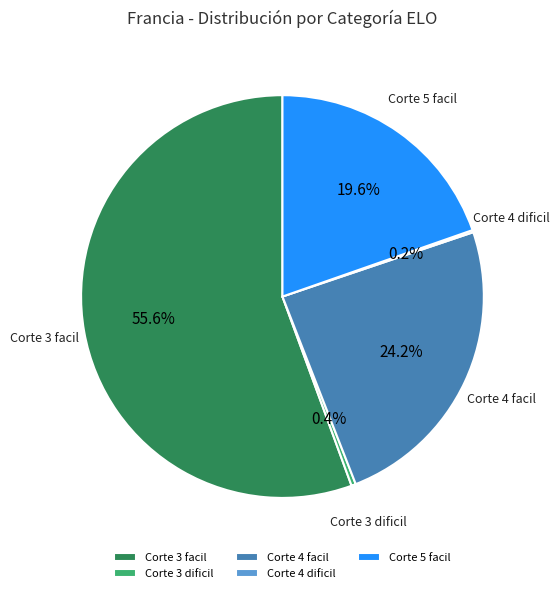

How much of the chart is everything except Corte 4 facil?

75.8%